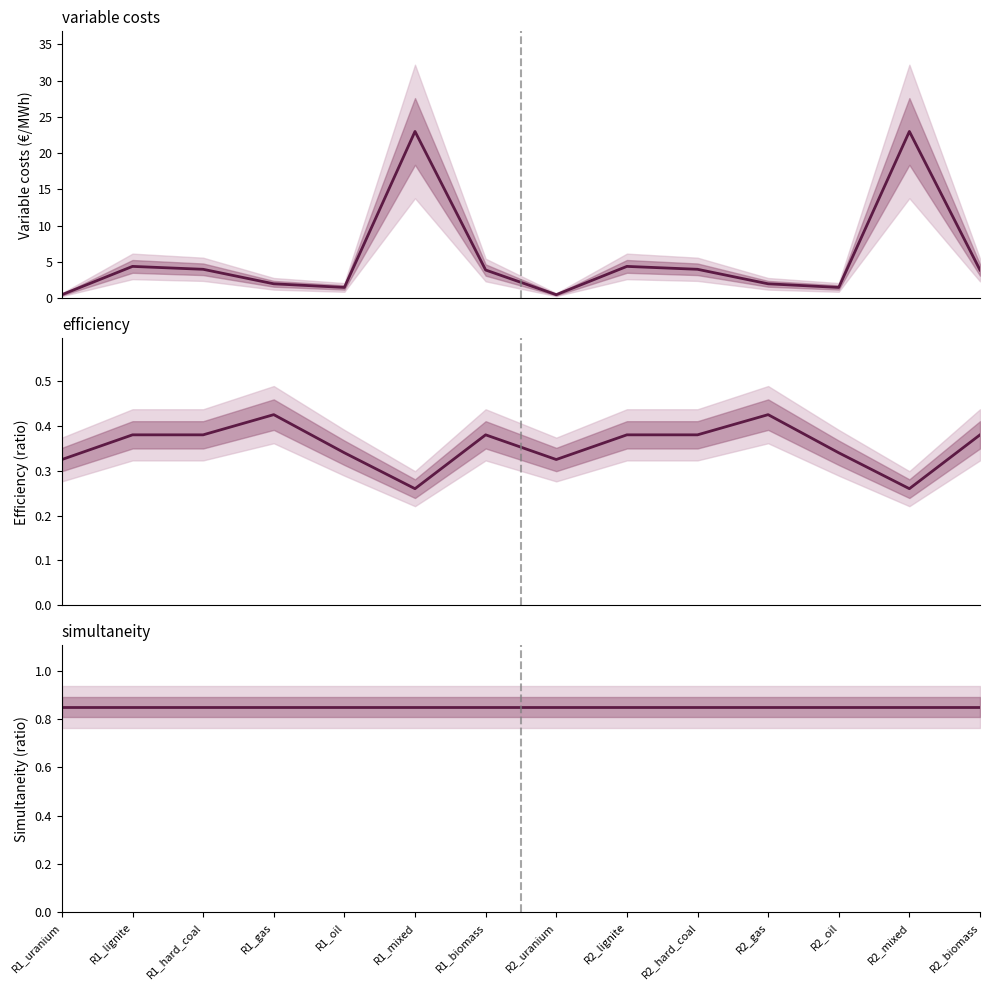

Which series has the largest range (max minus min)?

variable costs median